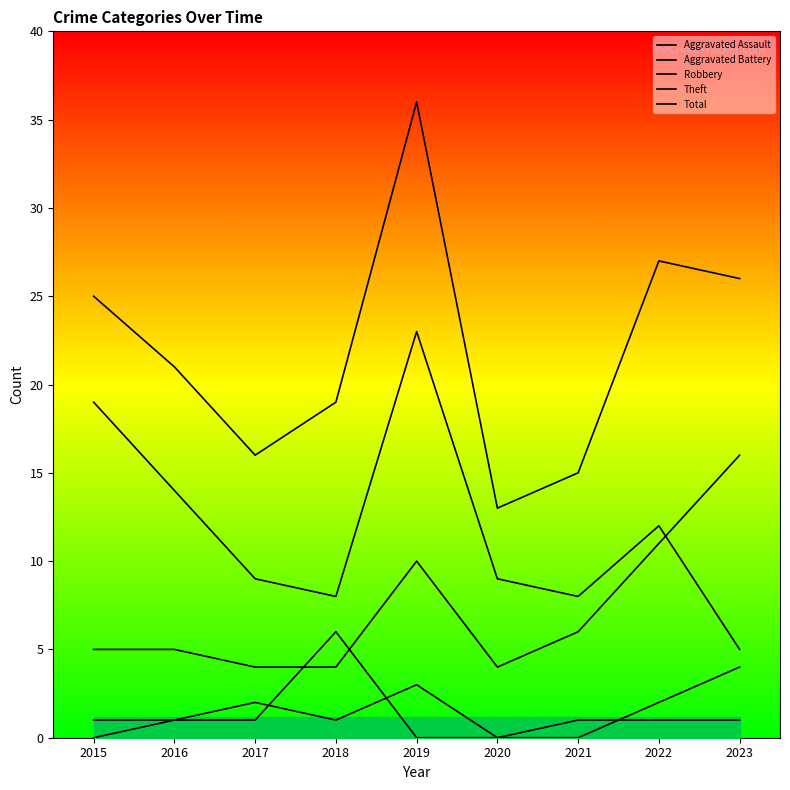

Where is the first local maximum for Theft?

2019